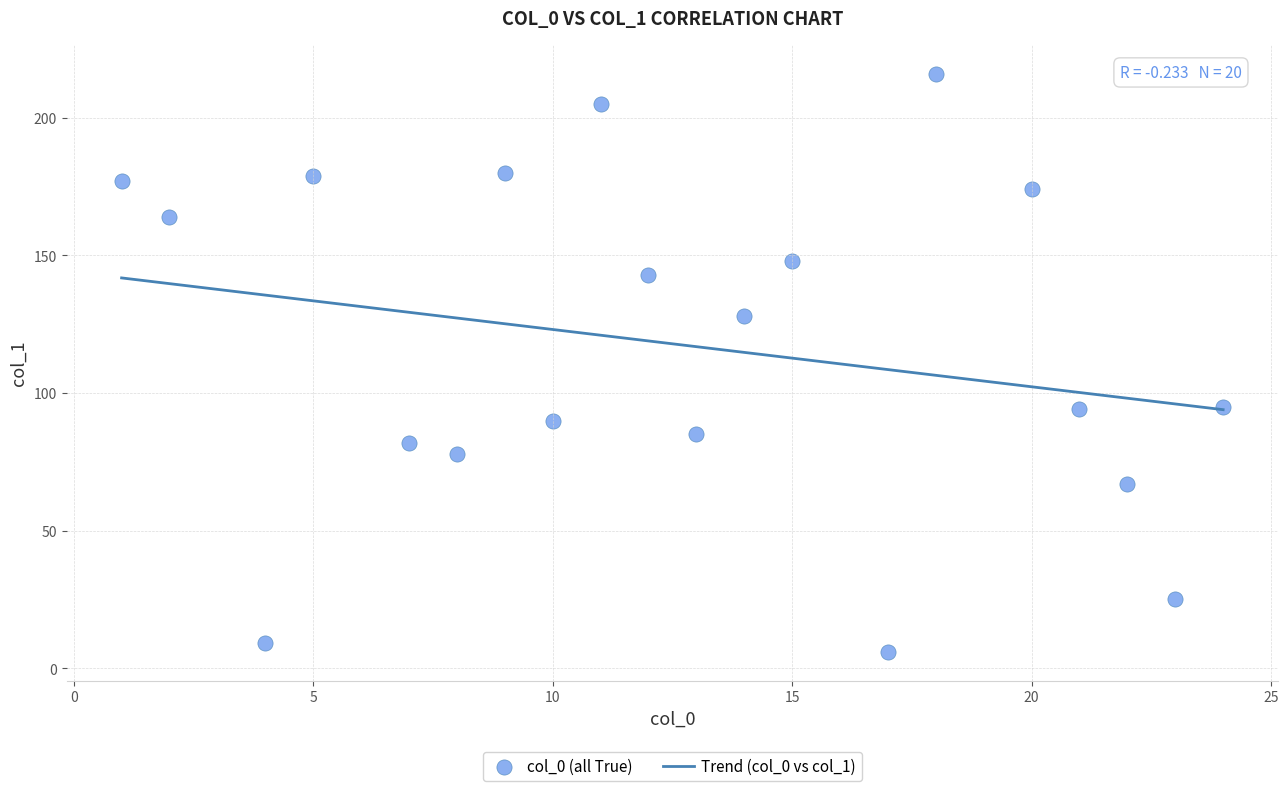

What is the range of Y values (max minus min)?

210